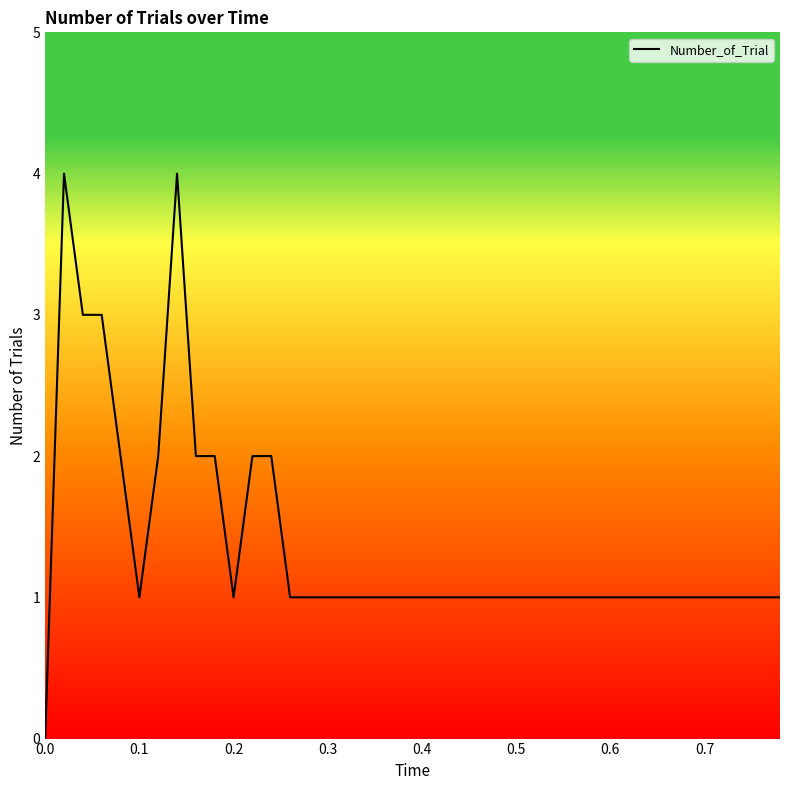

What is the difference between the second highest and second lowest values?

3